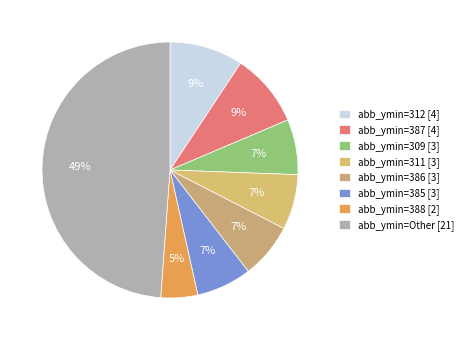

How many slices are in this pie chart?

8